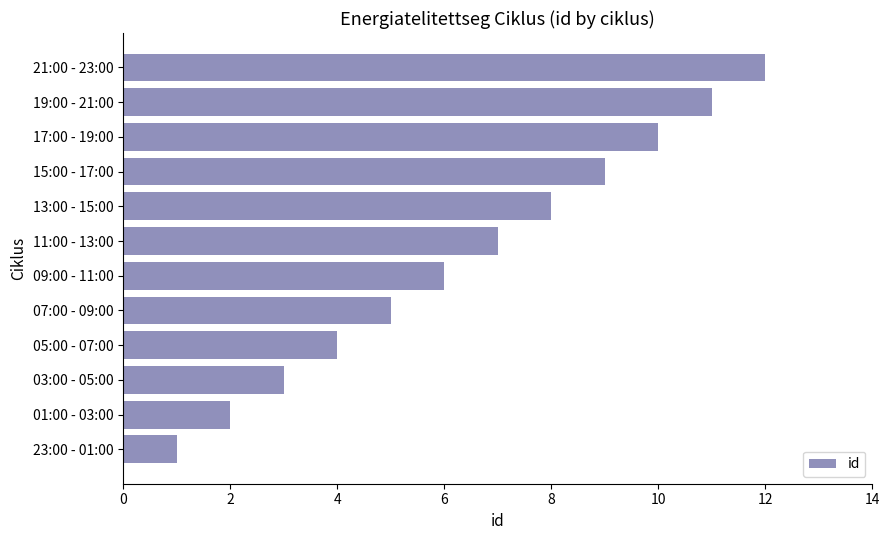

True or false: the data shows 10 at 17:00 - 19:00.

True